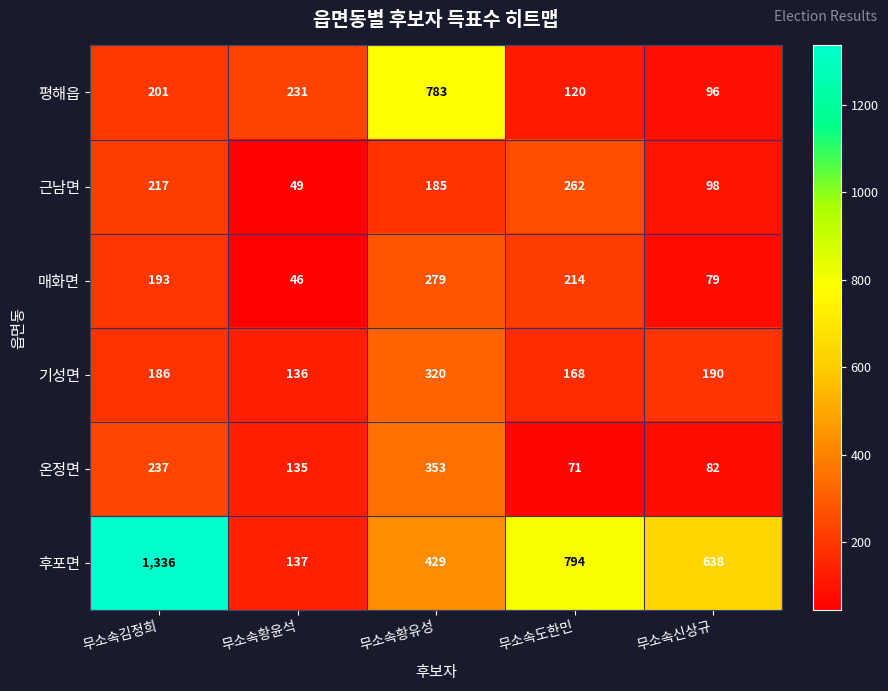

The value of 기성면 at 무소속도한민 is 68. True or false?

False